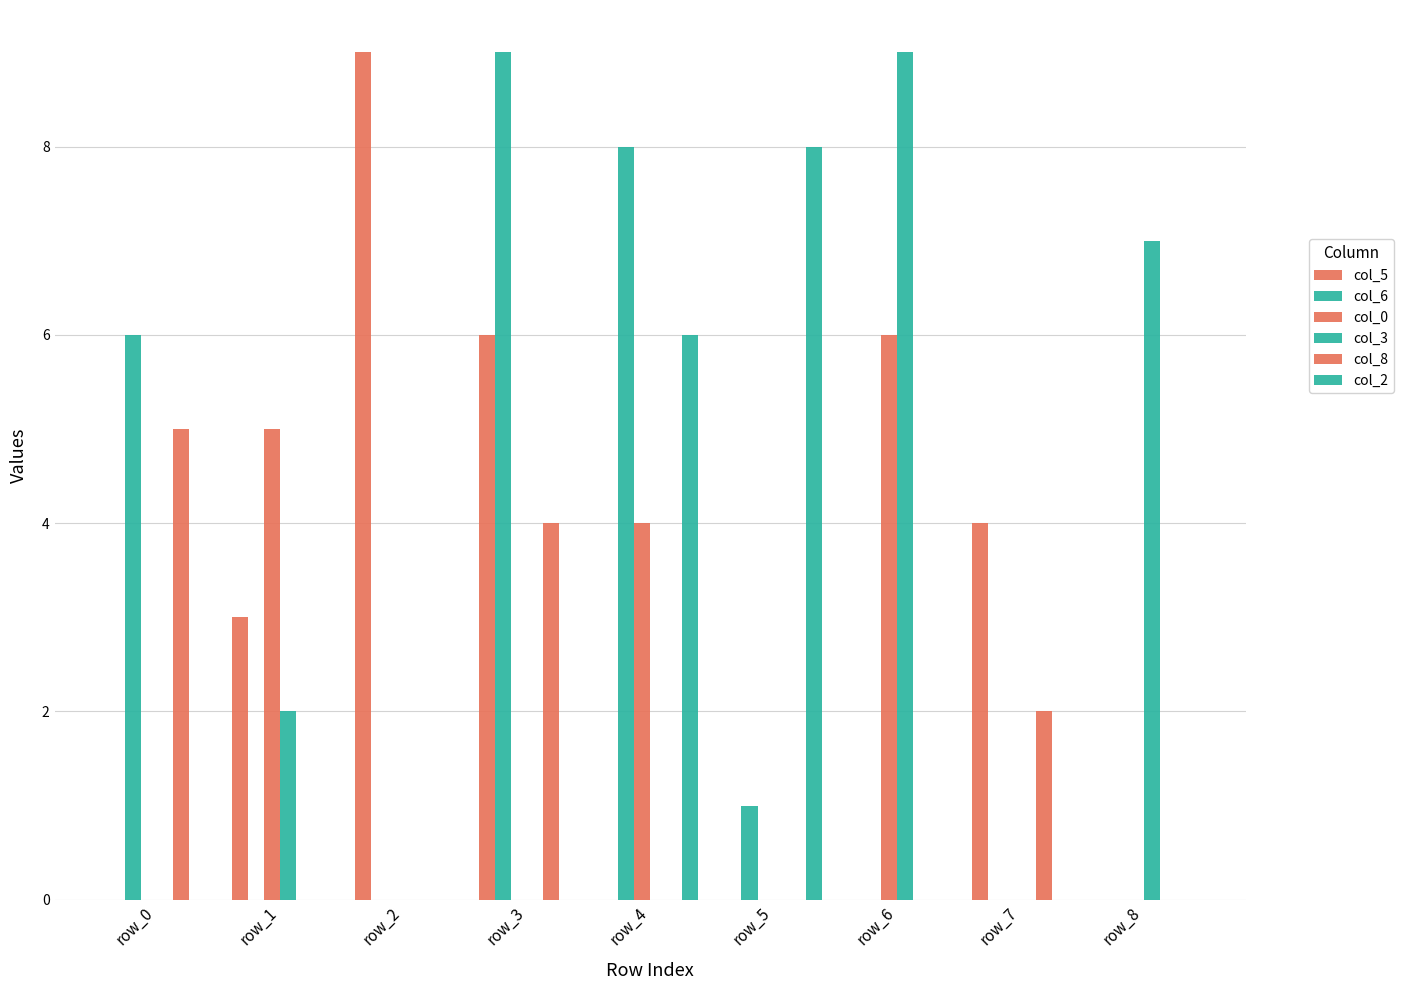

How many distinct data groups are displayed?

6